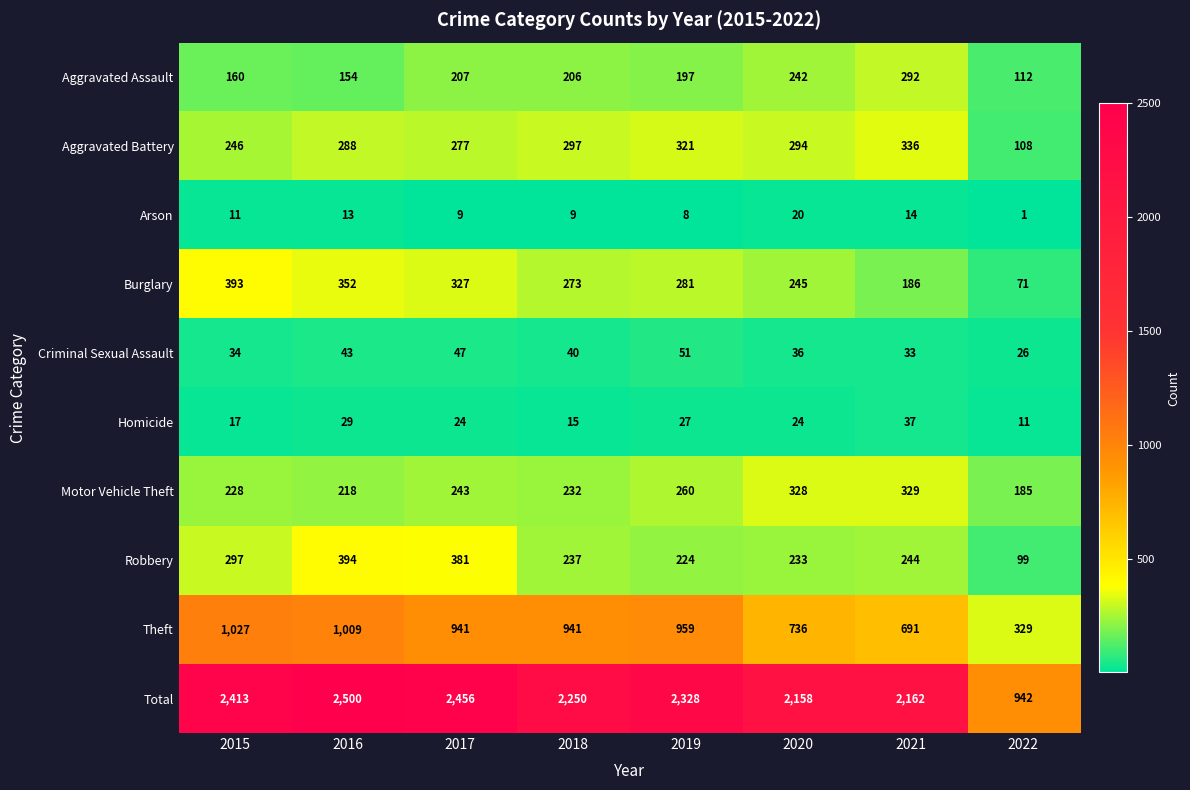

Where does the Homicide series first go above 24?

2016